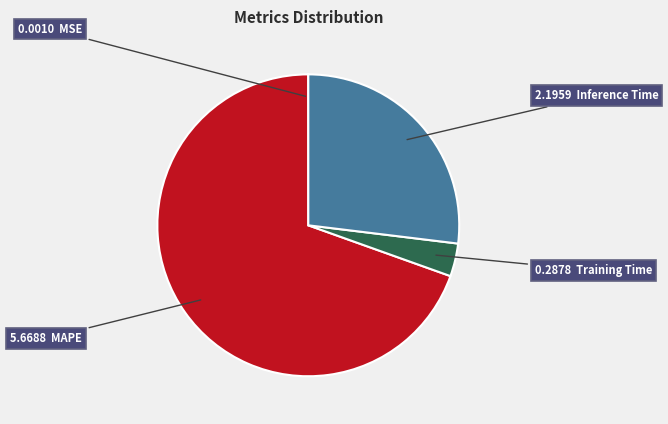

Does any single category account for the majority?

Yes